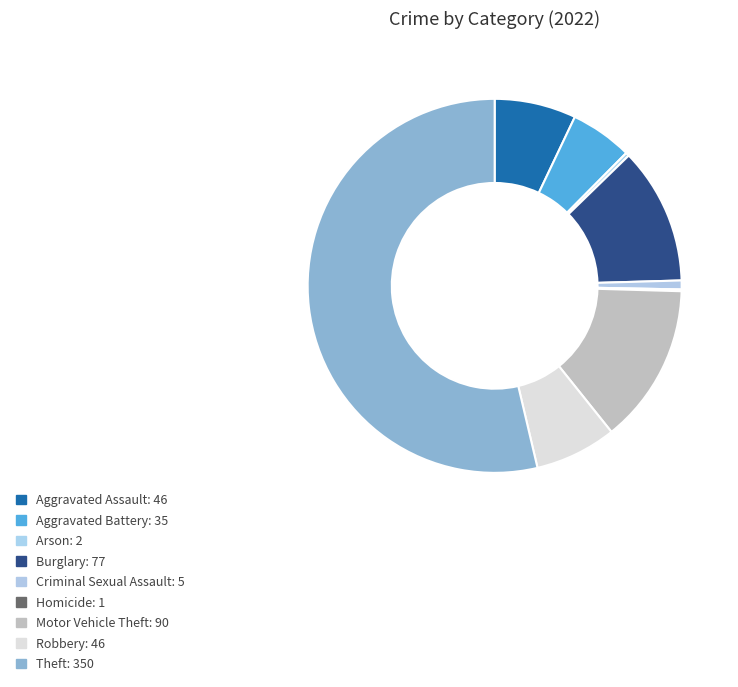

To the nearest percent, what portion does Theft represent?

54%